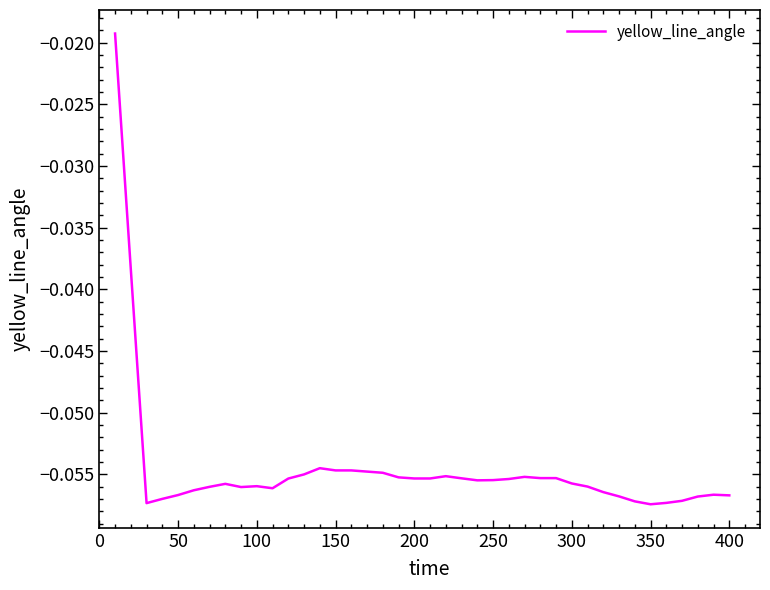

How many lines are shown in the chart?

1